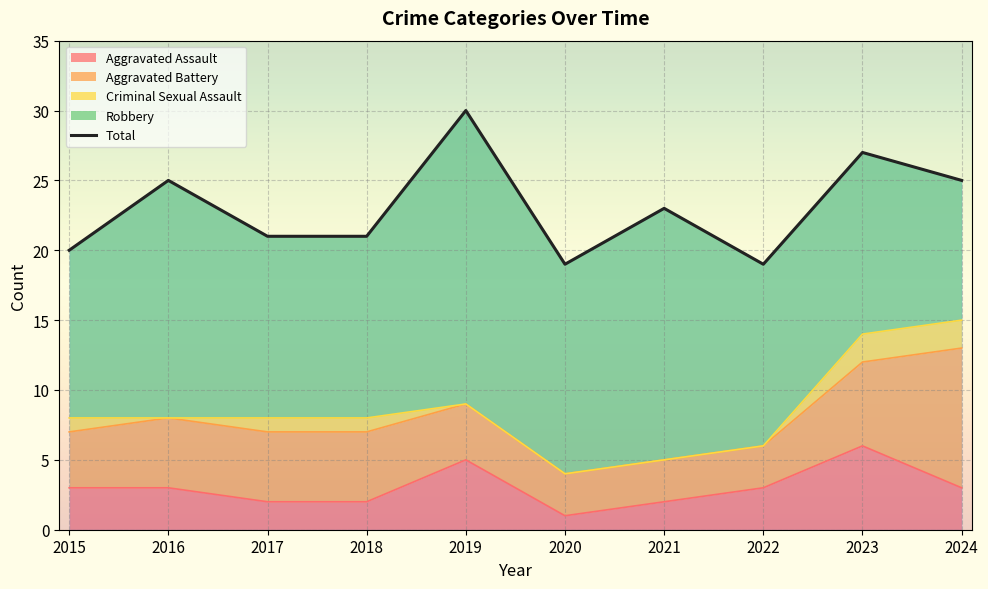

What is the smallest value displayed?

19